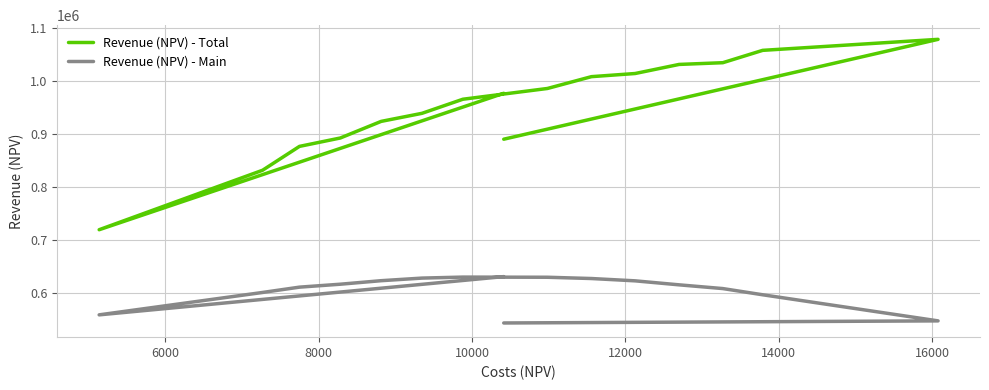

What is the value of the Revenue (NPV) - Main point at the 7th from the left?

628310.7